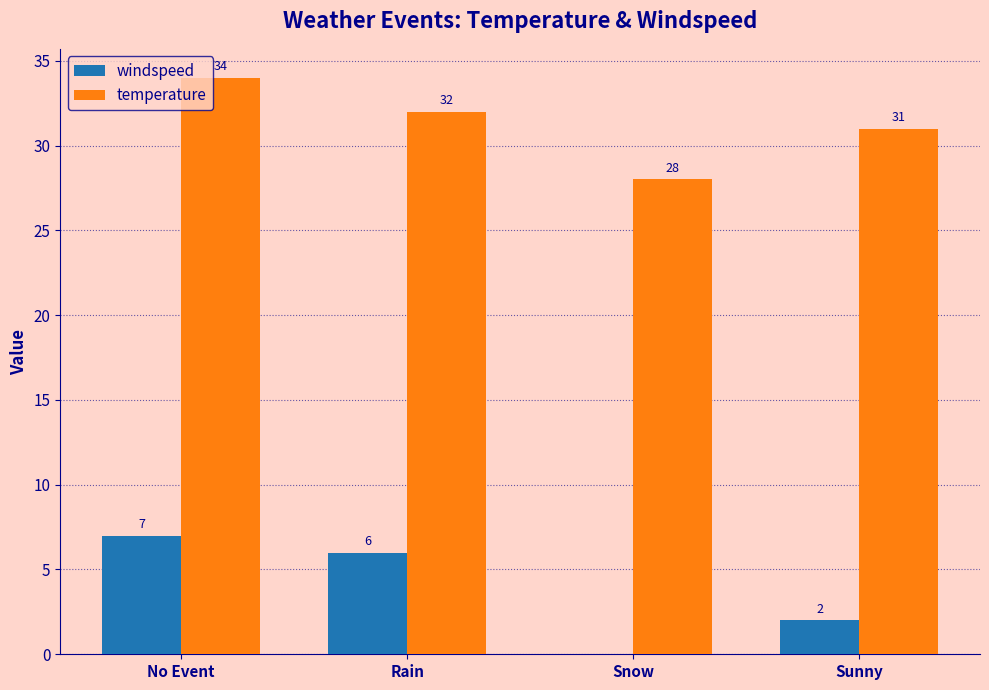

Which series changed the most between No Event and Snow?

windspeed